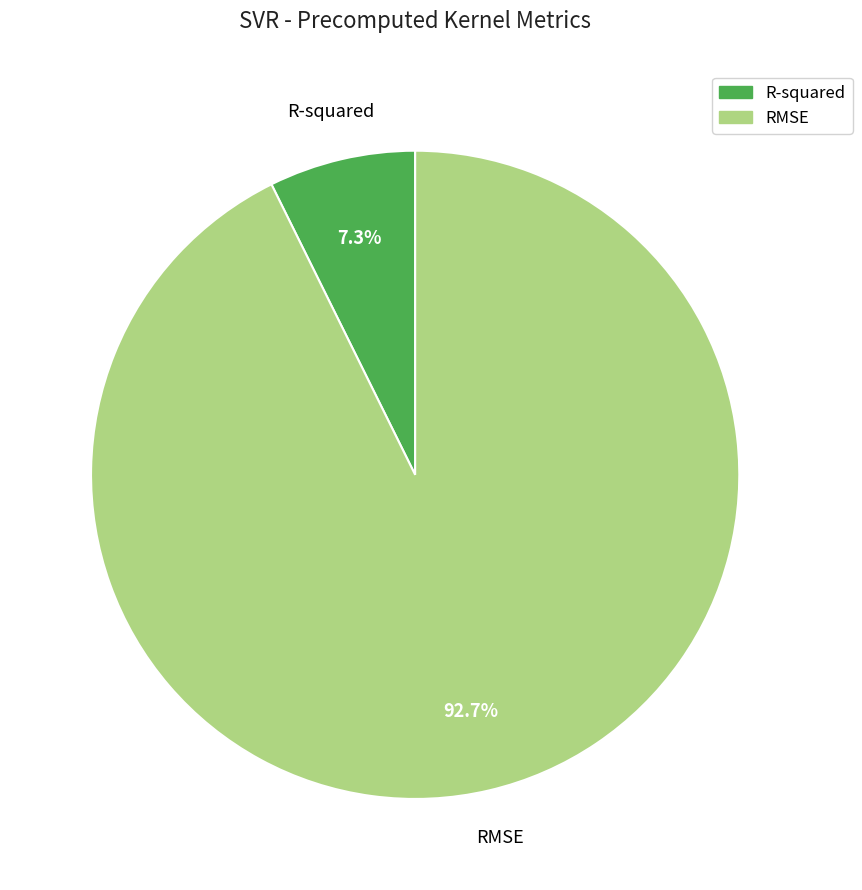

Between R-squared and RMSE, which is larger?

RMSE